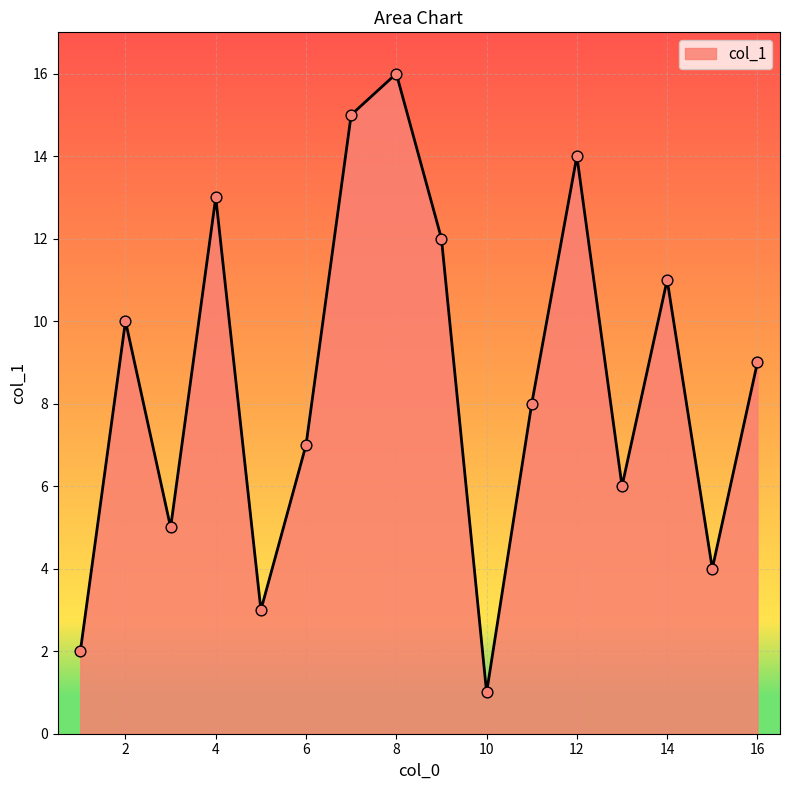

What is the difference between the maximum and minimum values?

15